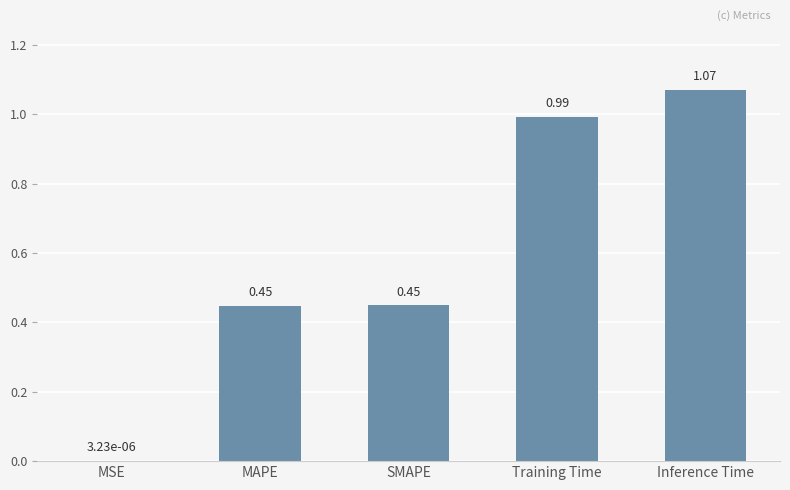

Count the number of categories in the chart.

5